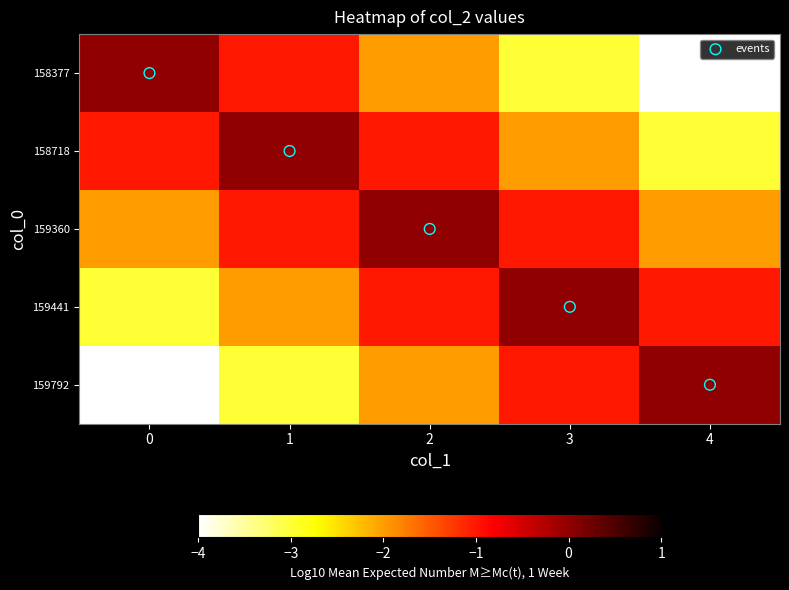

How many categories are shown in the chart?

5